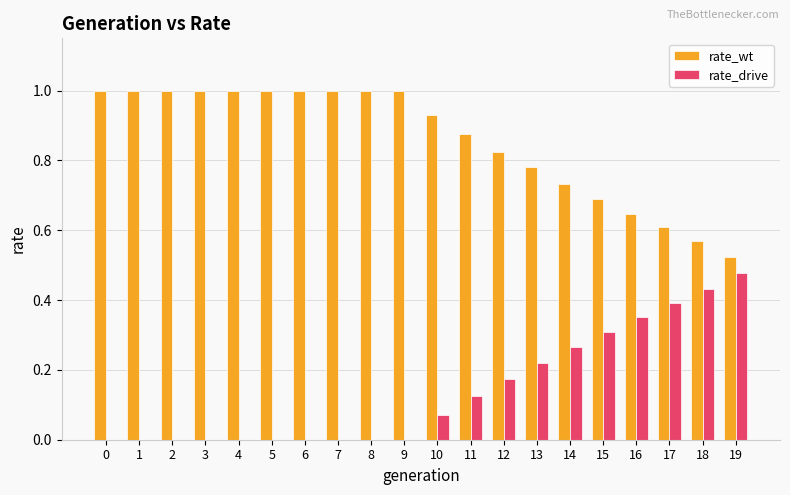

What is the highest value of the rate_wt series?

1.0